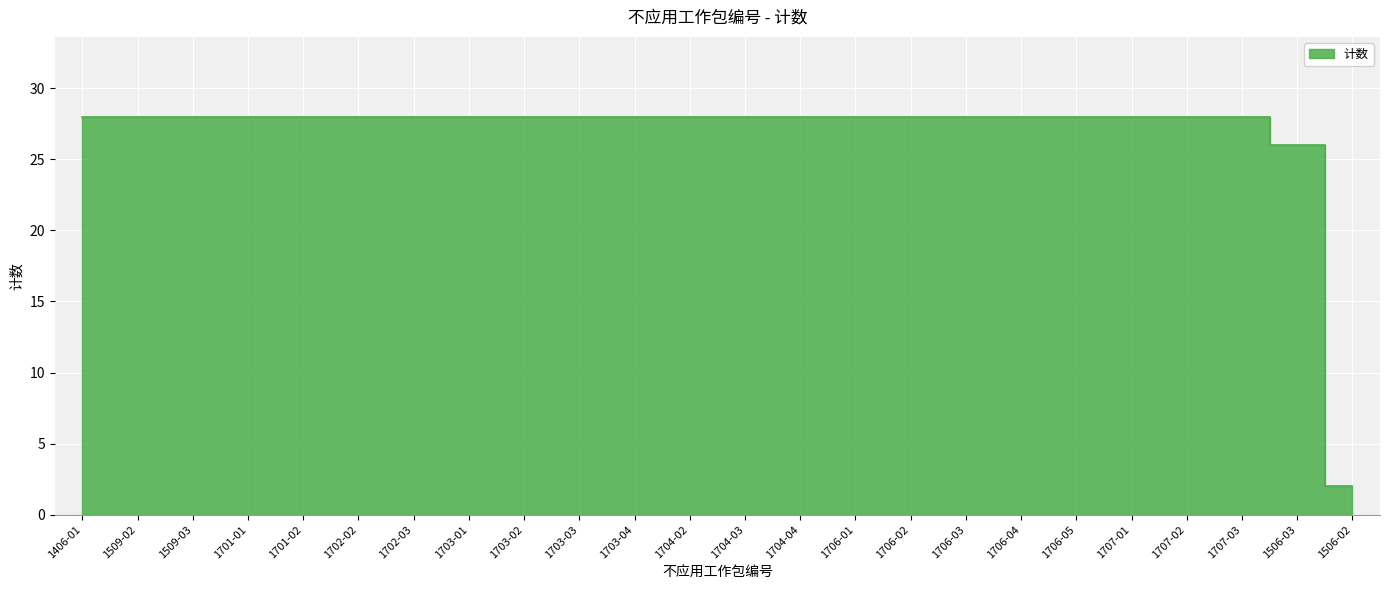

True or false: the data shows 28 at 1509-02.

True